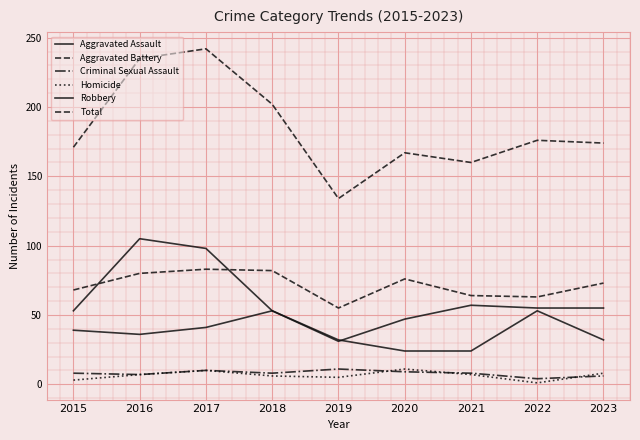

How many categories are shown in the chart?

9